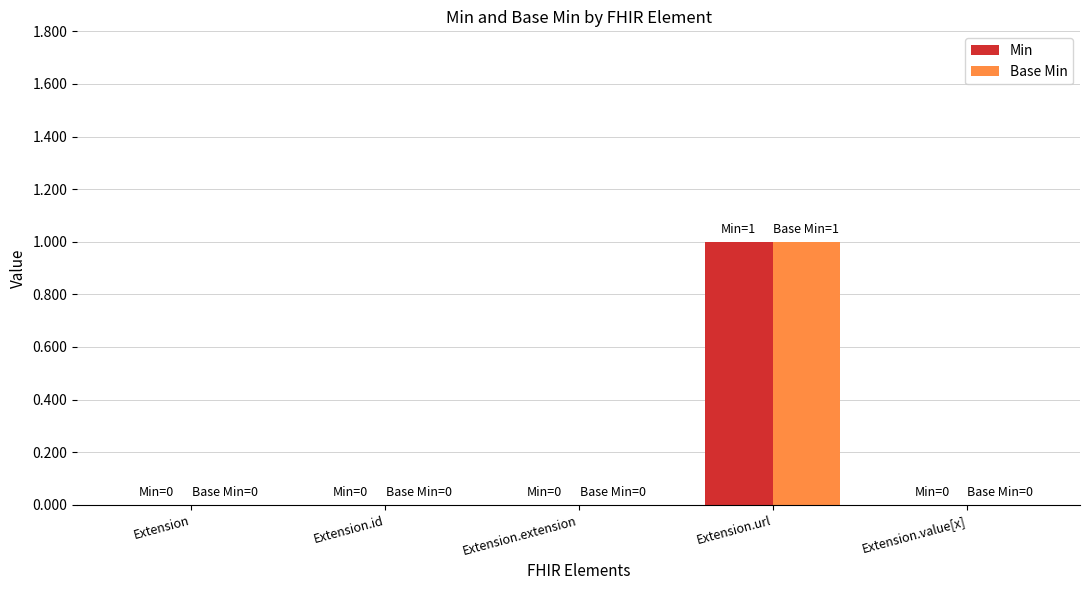

Reading right to left, transcribe all the data shown in this chart.

Min: 0	1	0	0	0
Base Min: 0	1	0	0	0